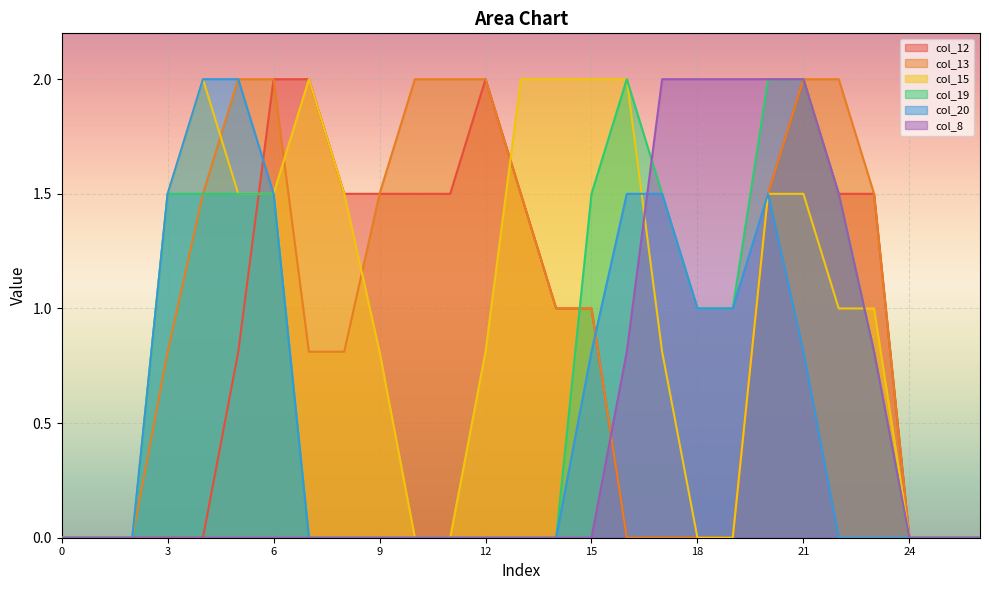

Which category has the highest value in the col_19 series?

16